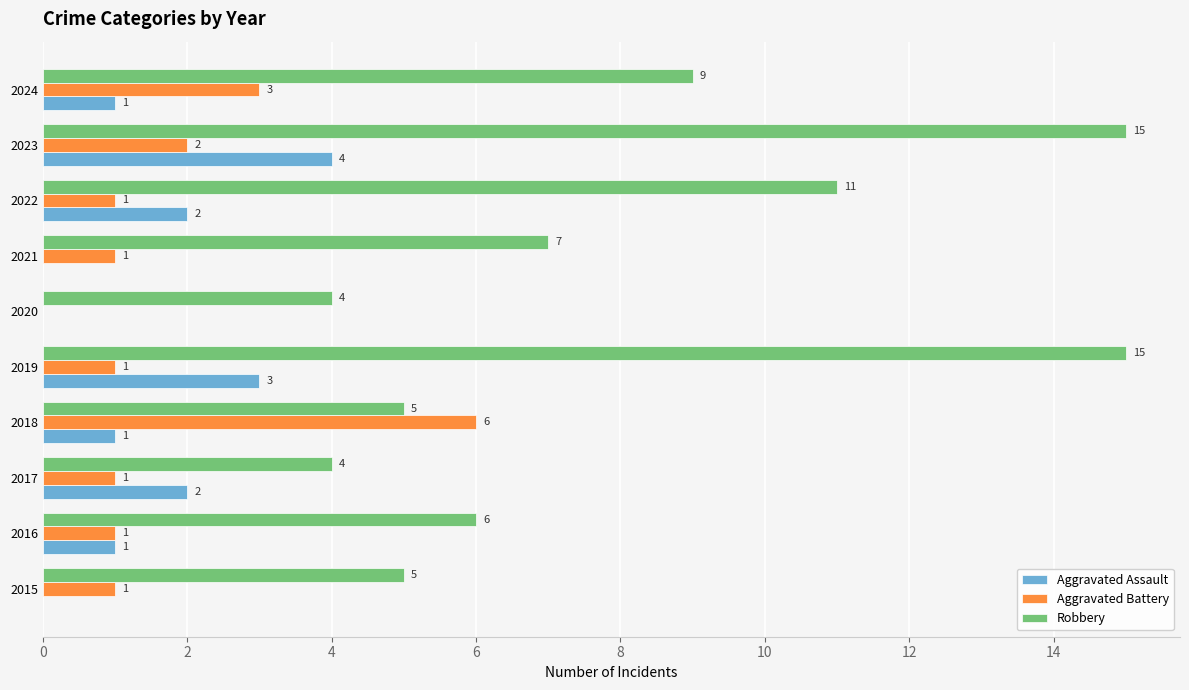

Between 2018 and 2020, which series saw the biggest shift?

Aggravated Battery